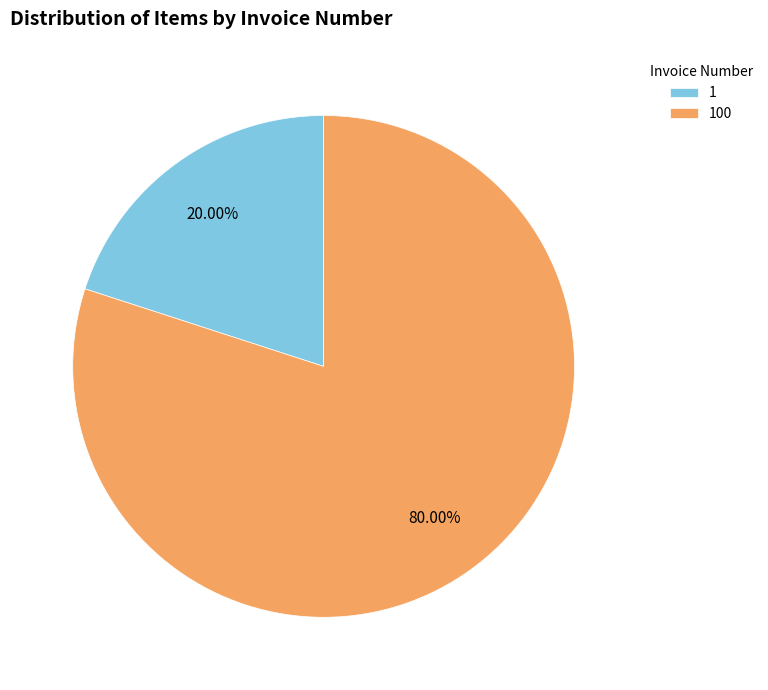

Which has a higher value, 1 or 100?

100